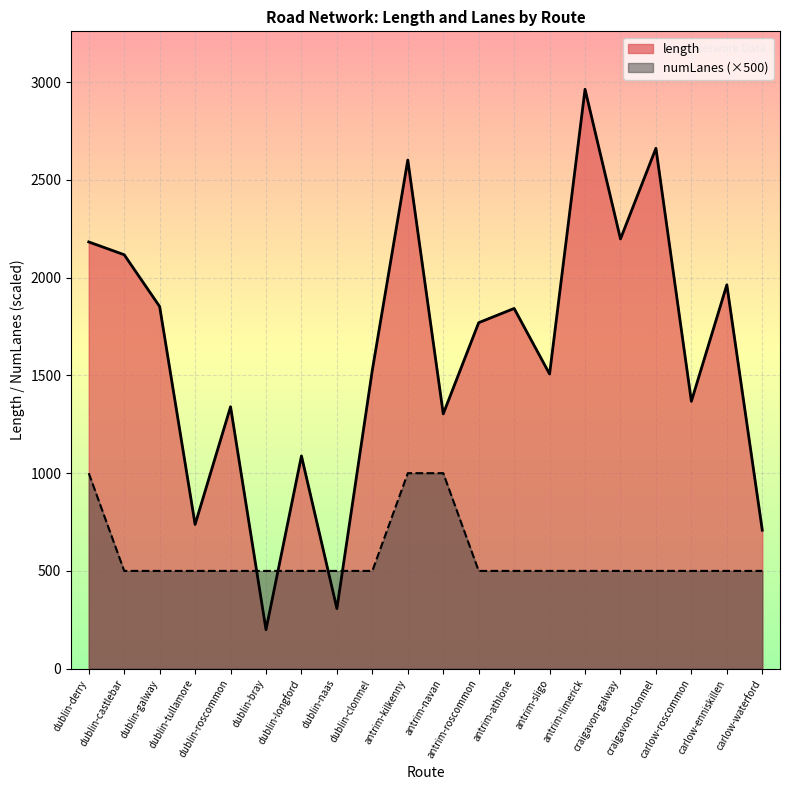

Is the value of numLanes at dublin-roscommon greater than the value of length at carlow-waterford?

No